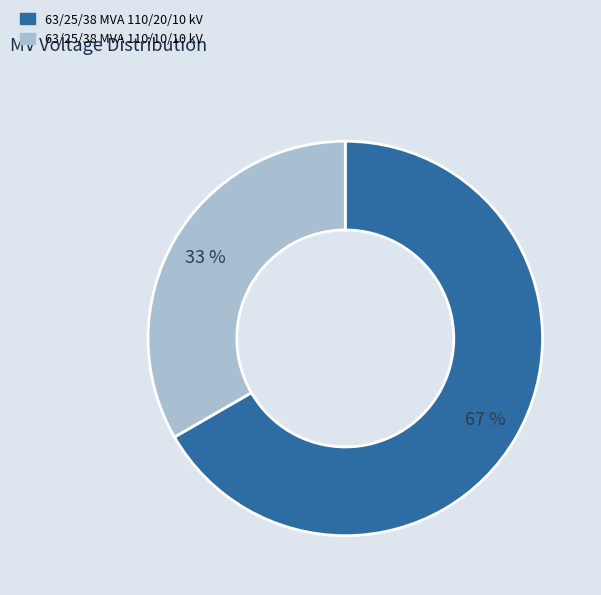

Which category has the biggest portion of the pie?

63/25/38 MVA 110/20/10 kV